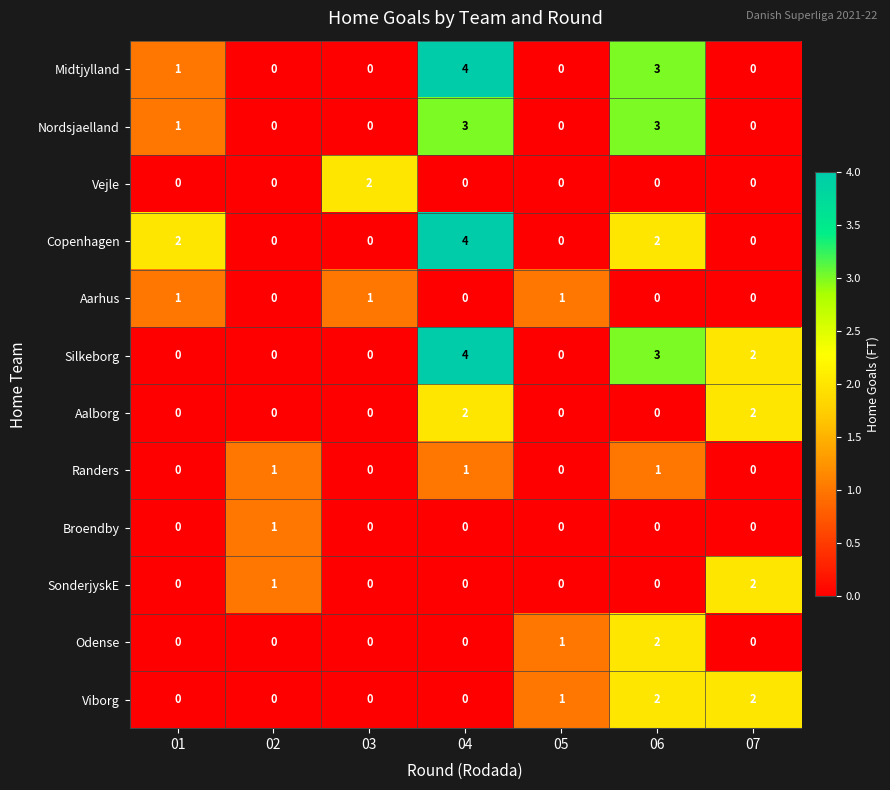

How many distinct data groups are displayed?

12